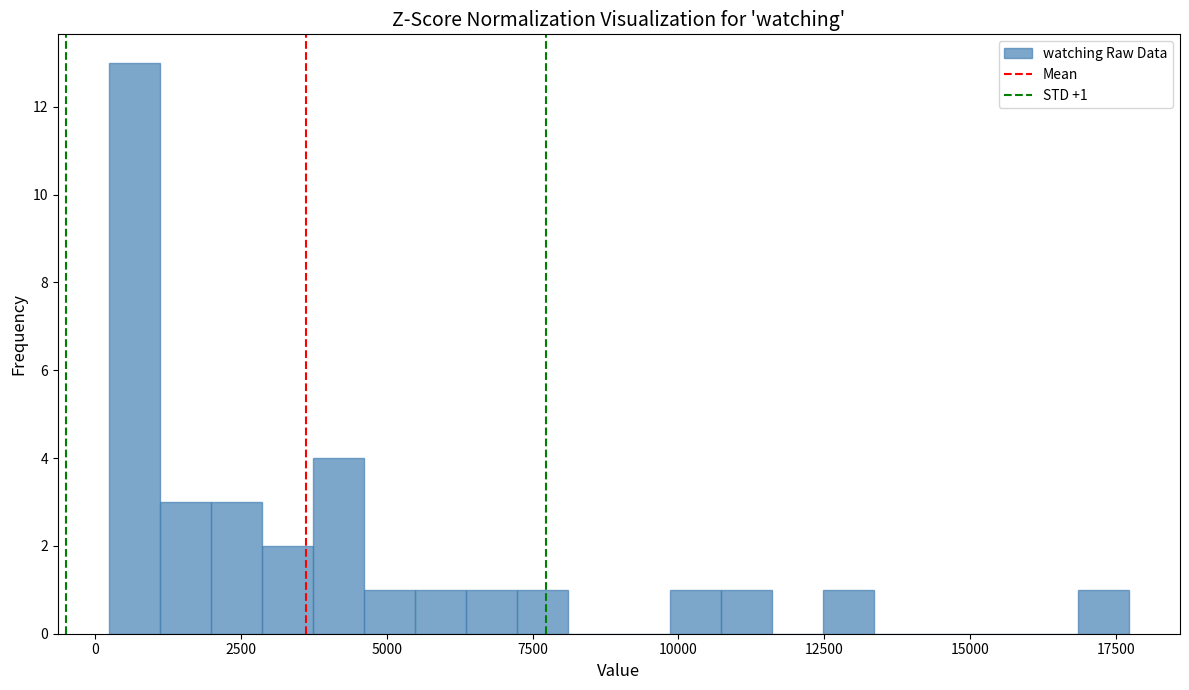

Around what value on the x-axis is the tallest bar? Give the approximate position of its centre, as read against the axis.

500